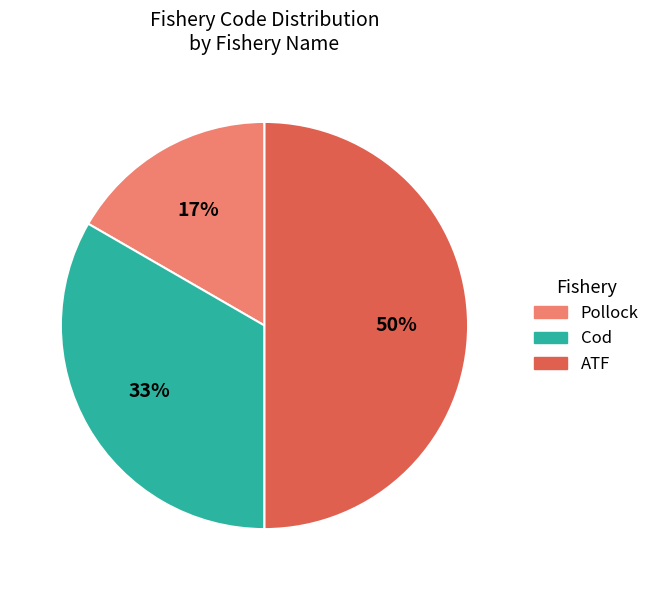

What percentage is the ATF slice, to the nearest percent?

50%